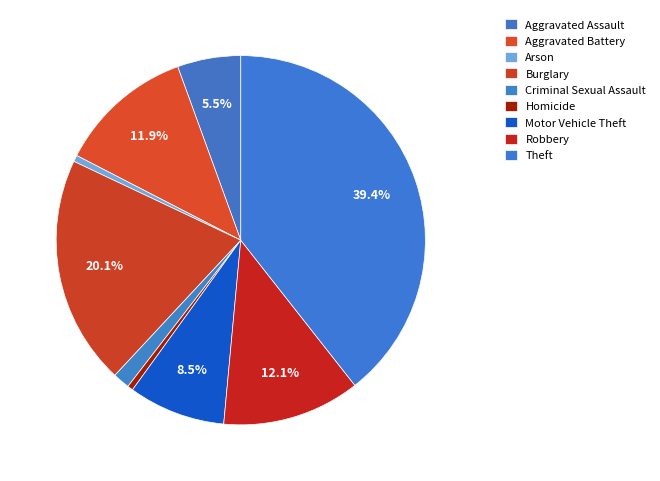

To the nearest percent, what percentage of the pie is Motor Vehicle Theft?

8%